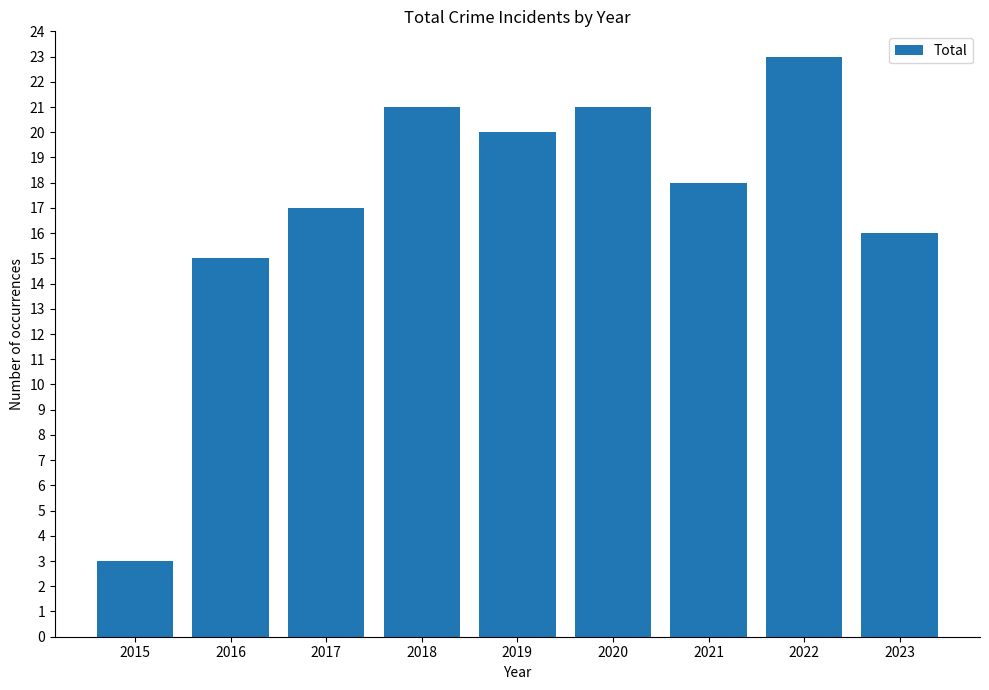

What is the approximate value at 2017?

17